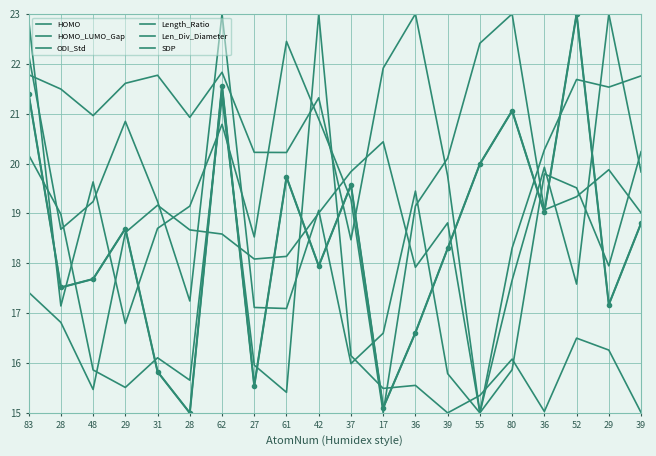

Does the chart display data point markers on the line(s)?

No